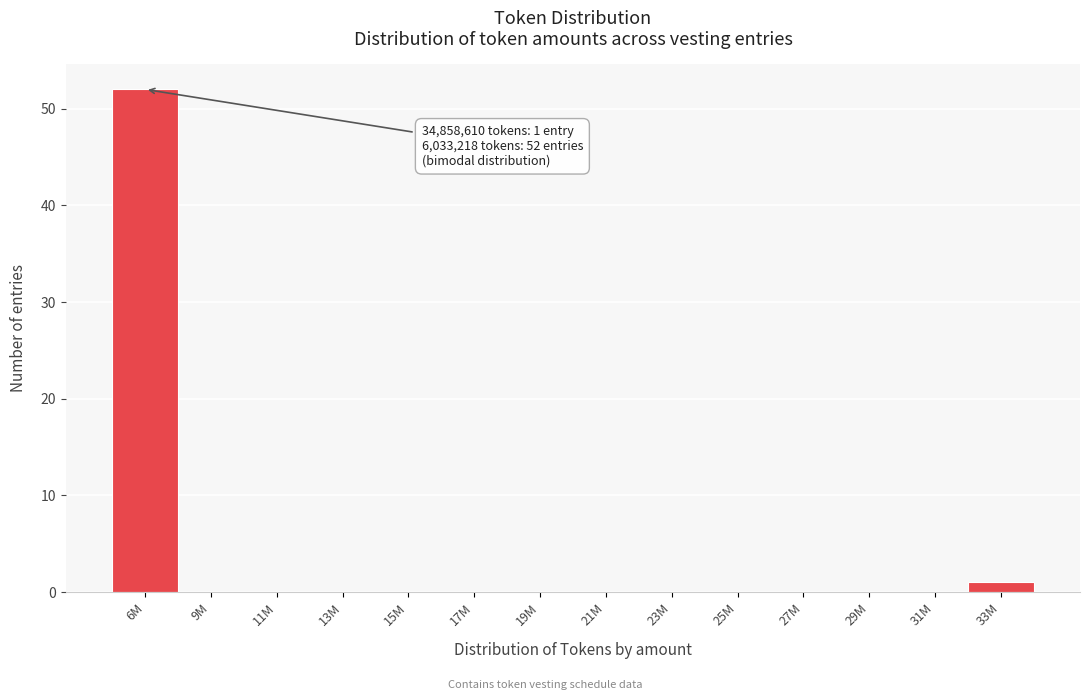

Reading left to right, list all the values displayed in this chart.

6M=52	9M=0	11M=0	13M=0	15M=0	17M=0	19M=0	21M=0	23M=0	25M=0	27M=0	29M=0	31M=0	33M=1